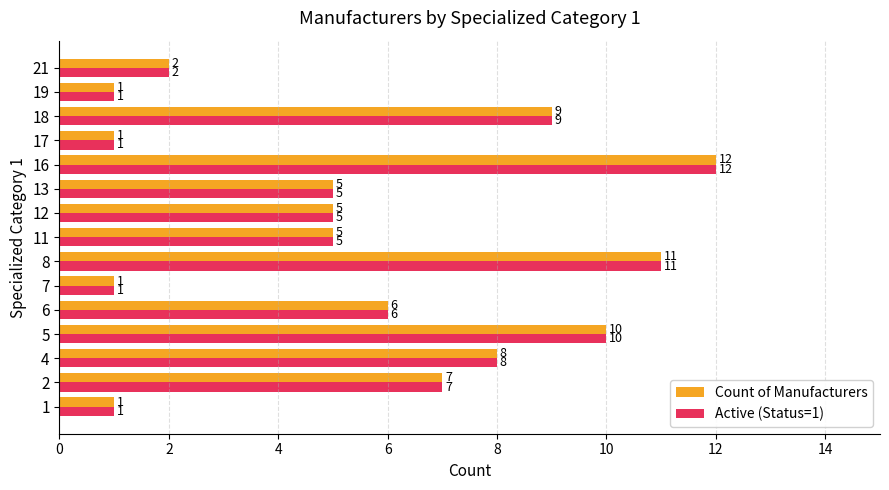

What is the greatest value displayed?

12